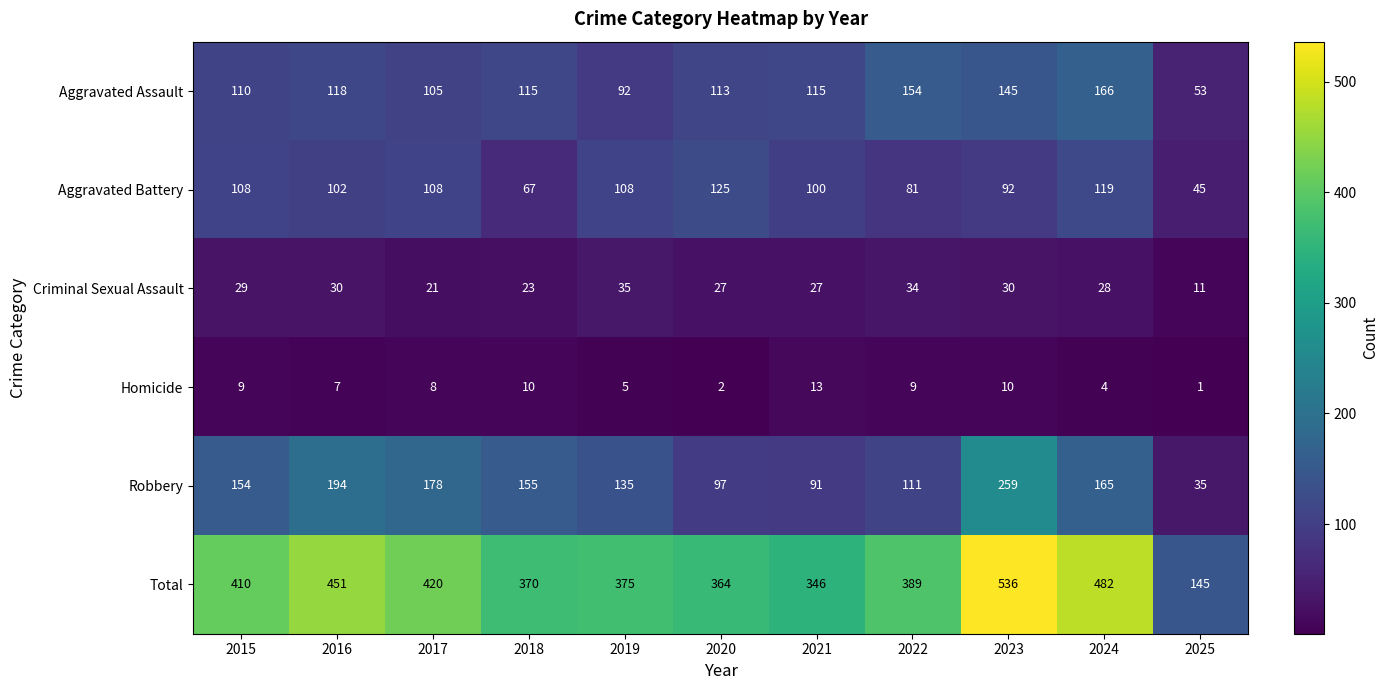

What is the total value across all series at 2023?

1072